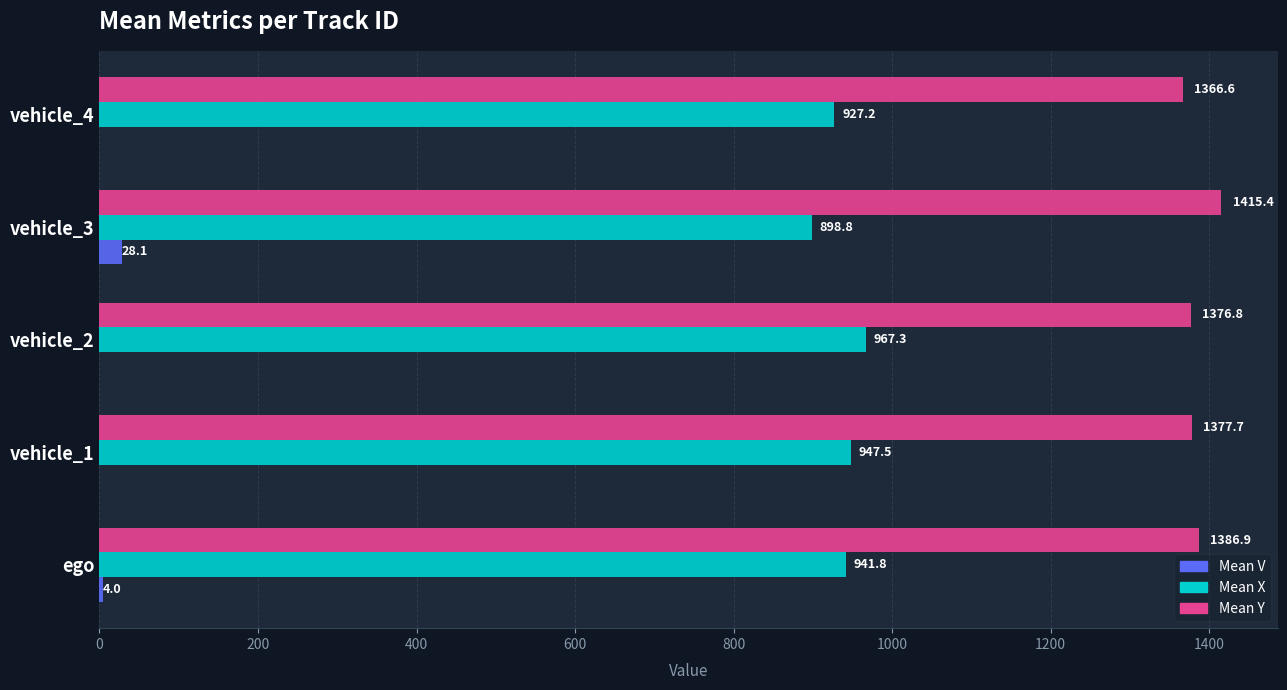

Which series changed the most between ego and vehicle_2?

Mean X